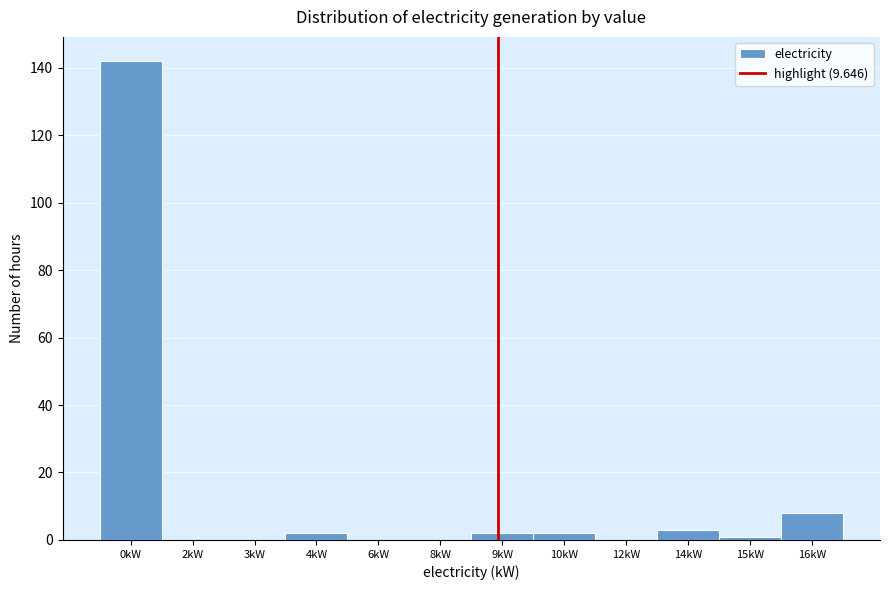

Reading left to right, transcribe all the data shown in this chart.

0kW=142	2kW=0	3kW=0	4kW=2	6kW=0	8kW=0	9kW=2	10kW=2	12kW=0	14kW=3	15kW=1	16kW=8